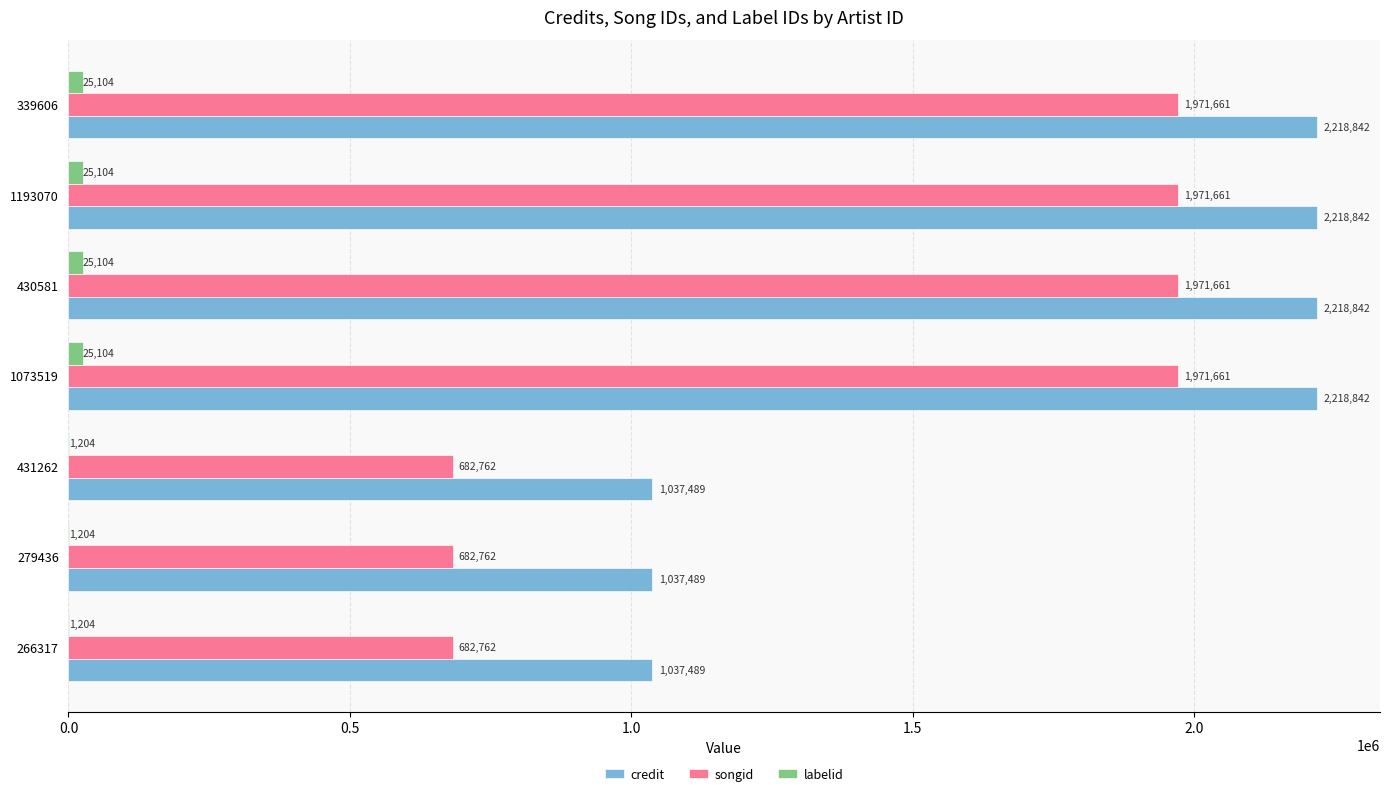

Which series has the largest total across all categories?

credit